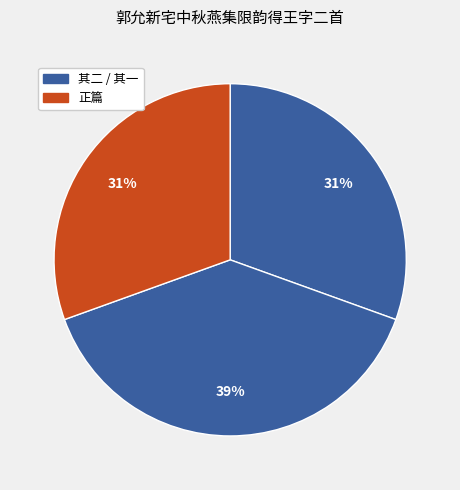

How many slices are in this pie chart?

3